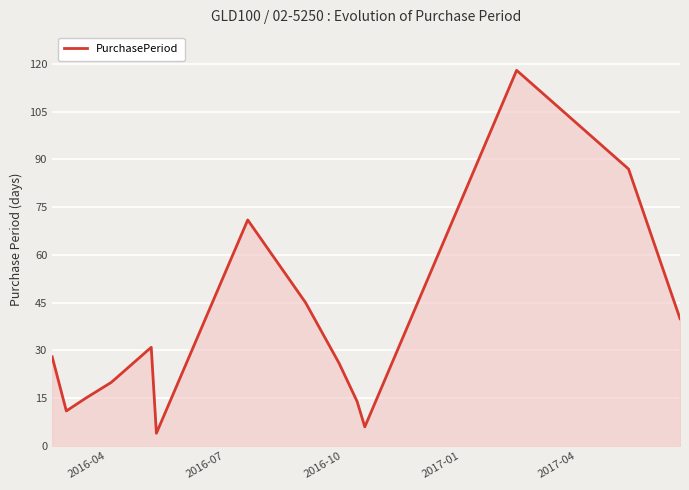

What is the difference between the maximum and minimum values?

114